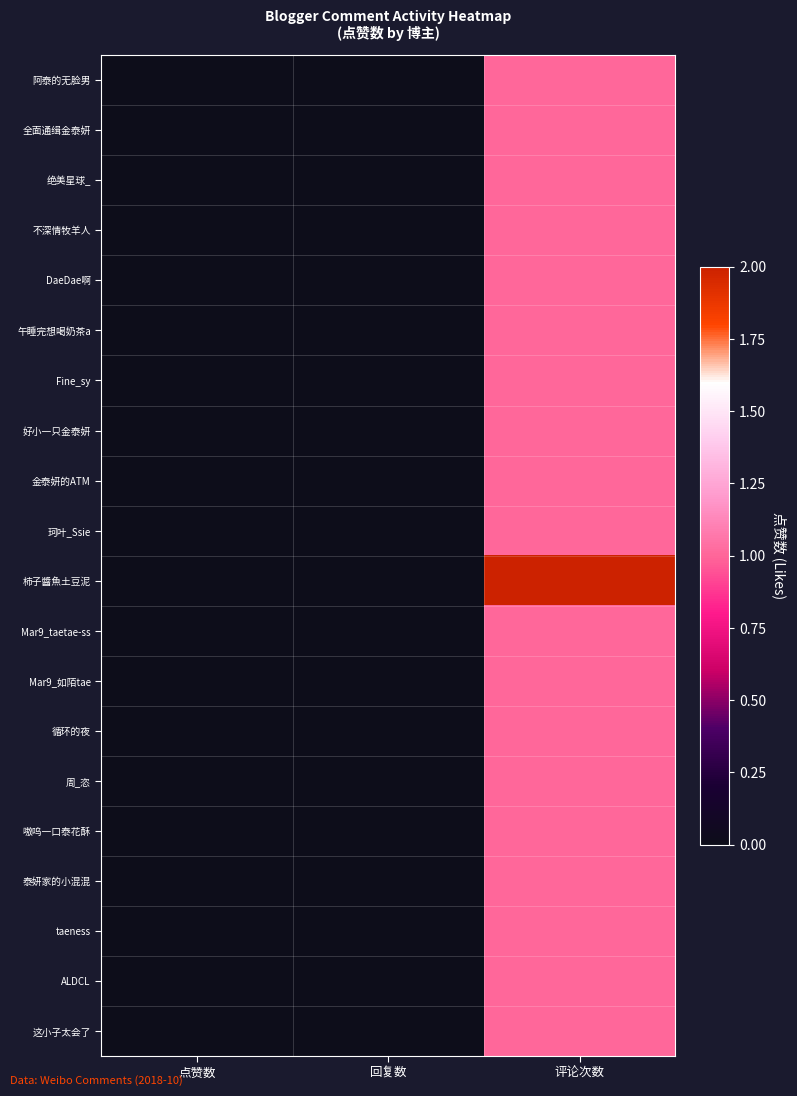

At which category is the sum across all series the highest?

评论次数